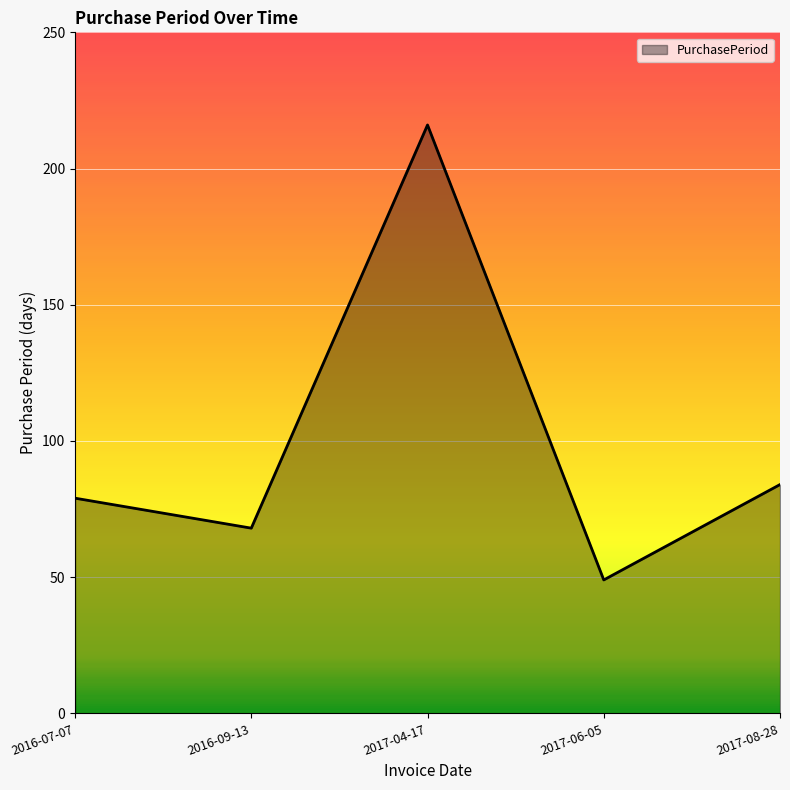

Count the number of data series in this chart.

1